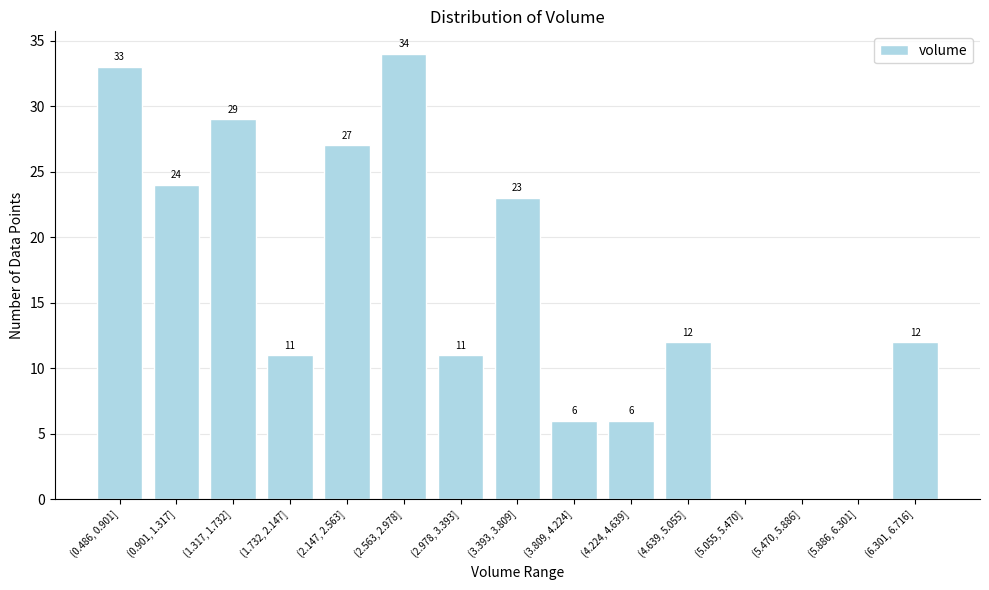

Reading right to left, what are all the values shown in this chart?

(6.301, 6.716]=12	(5.886, 6.301]=0	(5.470, 5.886]=0	(5.055, 5.470]=0	(4.639, 5.055]=12	(4.224, 4.639]=6	(3.809, 4.224]=6	(3.393, 3.809]=23	(2.978, 3.393]=11	(2.563, 2.978]=34	(2.147, 2.563]=27	(1.732, 2.147]=11	(1.317, 1.732]=29	(0.901, 1.317]=24	(0.486, 0.901]=33